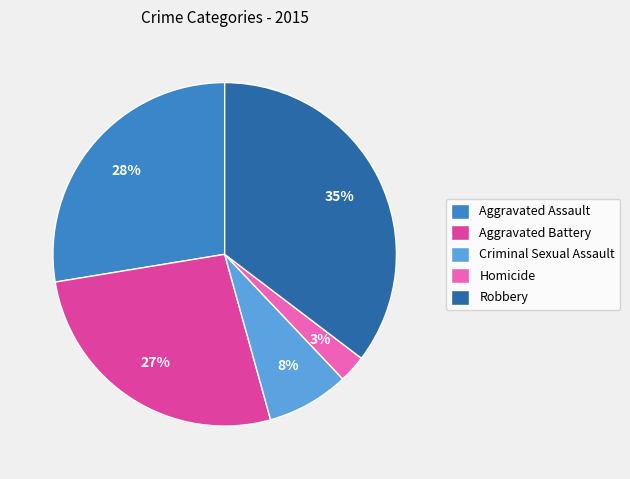

Approximately how many times larger is the value at Robbery compared to Aggravated Battery?

1.3